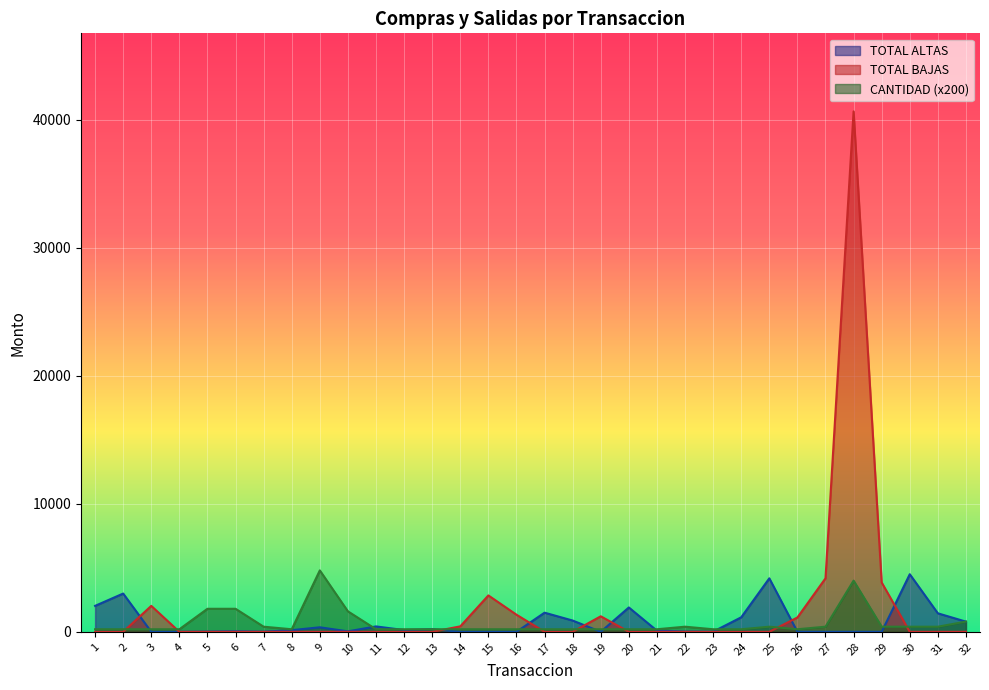

What is the difference between the maximum and minimum values in the TOTAL ALTAS series?

4499.9